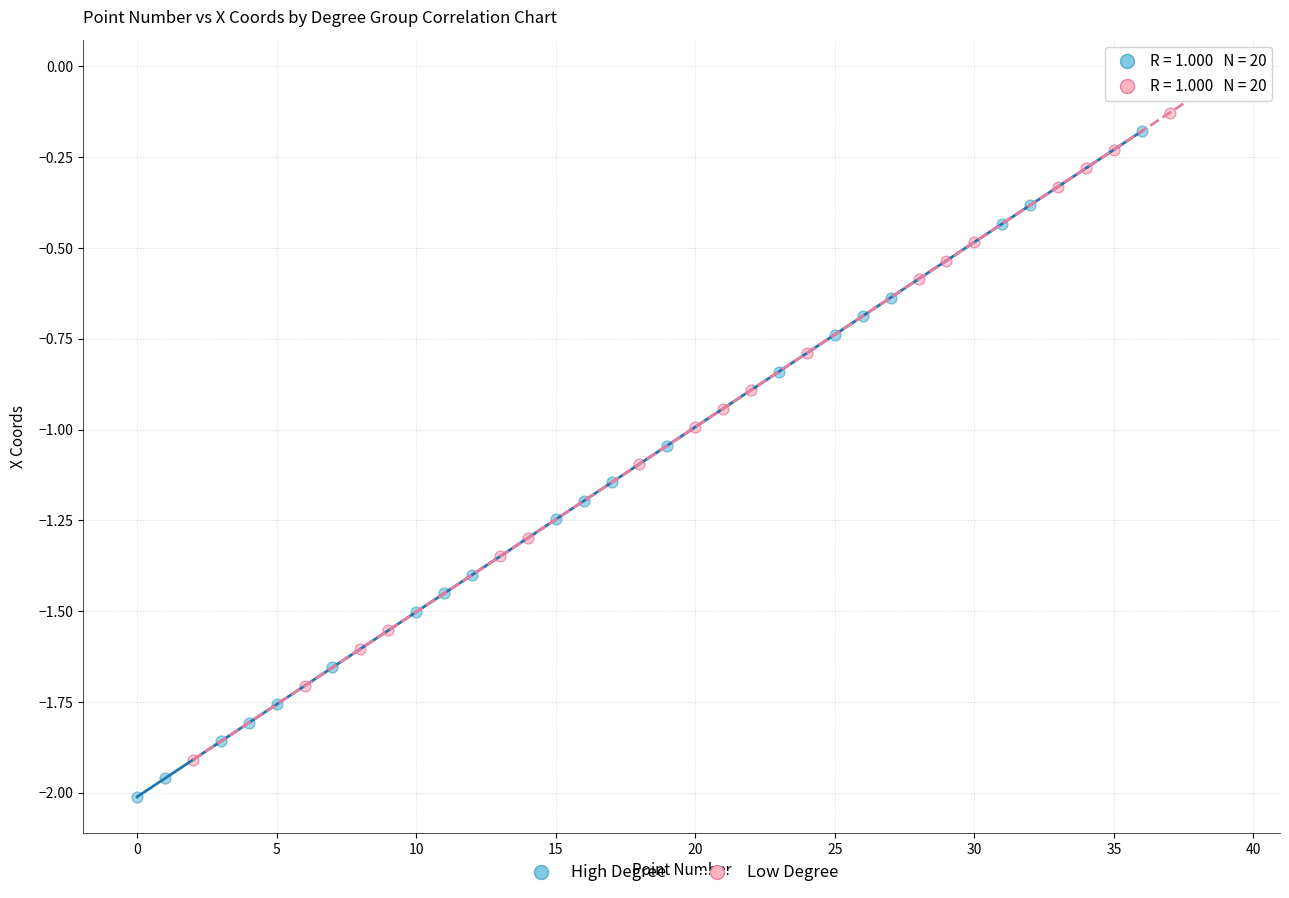

Which series contains the lowest Y value?

High Degree